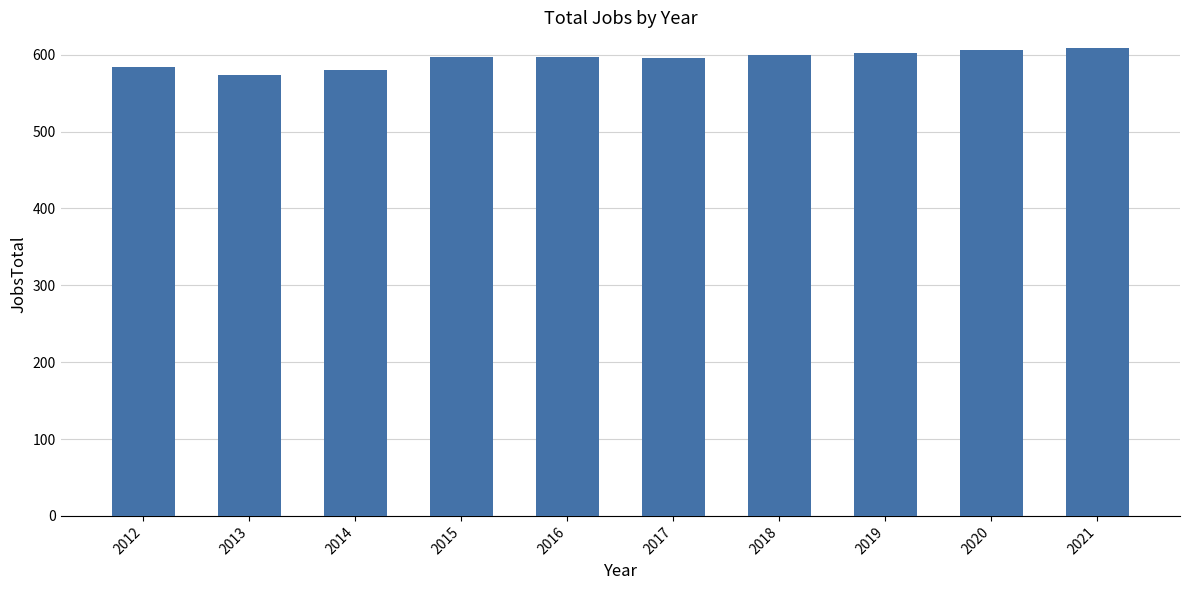

What is the sum of all values?

5943